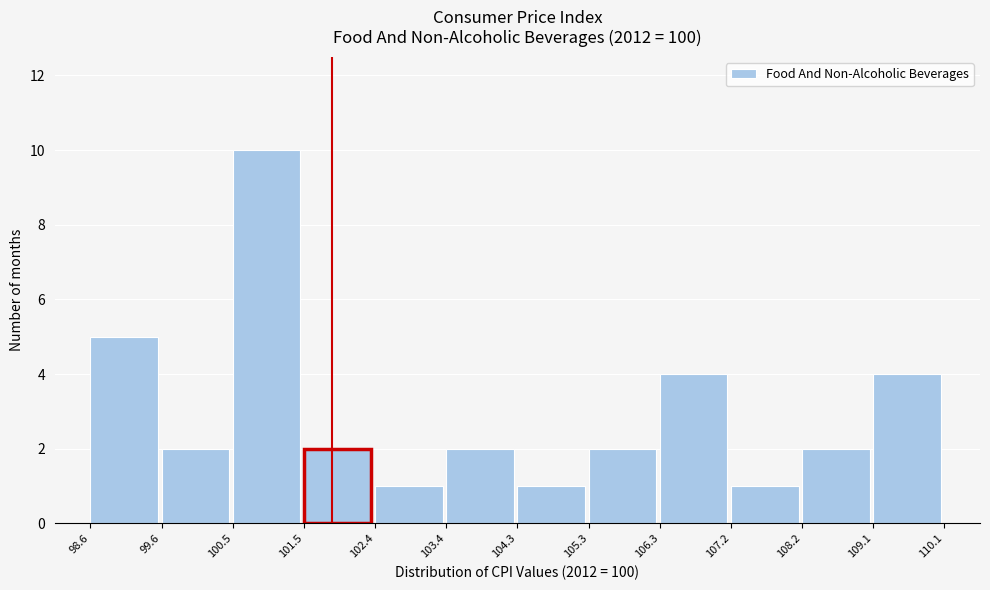

Reading left to right, transcribe this chart: for each bar, give the range it covers on the x-axis and its height. The values are not printed on the chart, so give them approximately, as read against the axis.

98.6 to 99.6: 5
99.6 to 100.5: 2
100.5 to 101.5: 10
101.5 to 102.4: 2
102.4 to 103.4: 1
103.4 to 104.3: 2
104.3 to 105.3: 1
105.3 to 106.3: 2
106.3 to 107.2: 4
107.2 to 108.2: 1
108.2 to 109.1: 2
109.1 to 110.1: 4